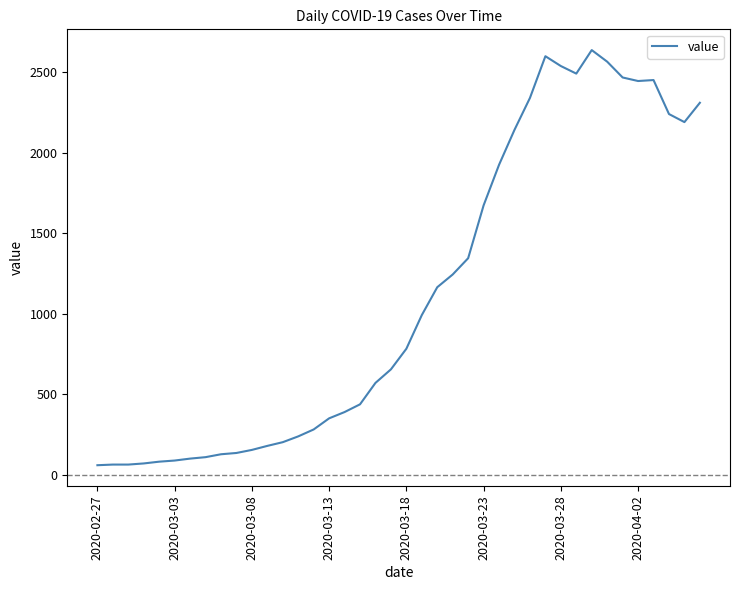

What is the maximum value shown in the chart?

2638